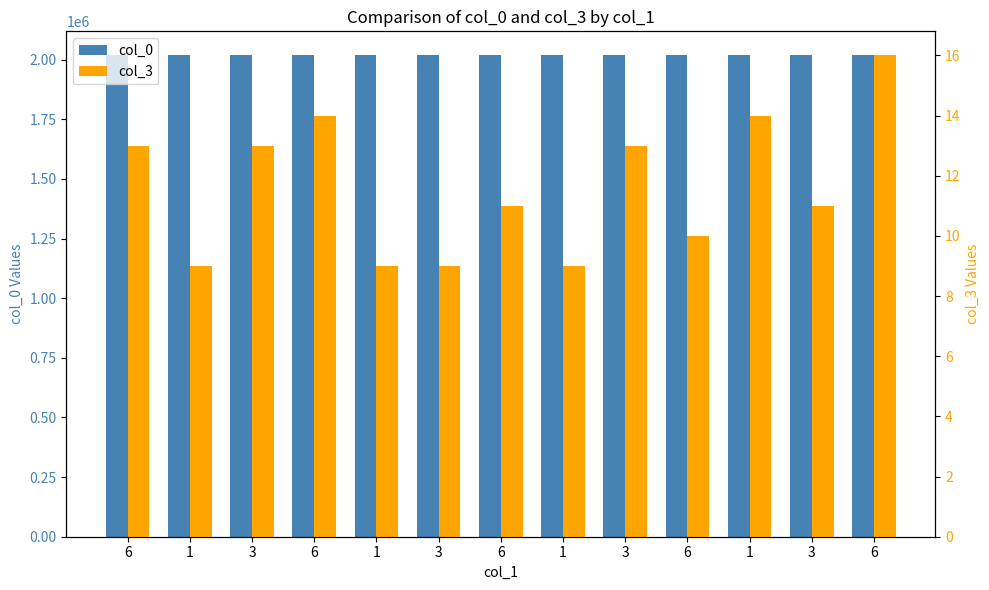

Which label corresponds to the largest value in the chart?

6